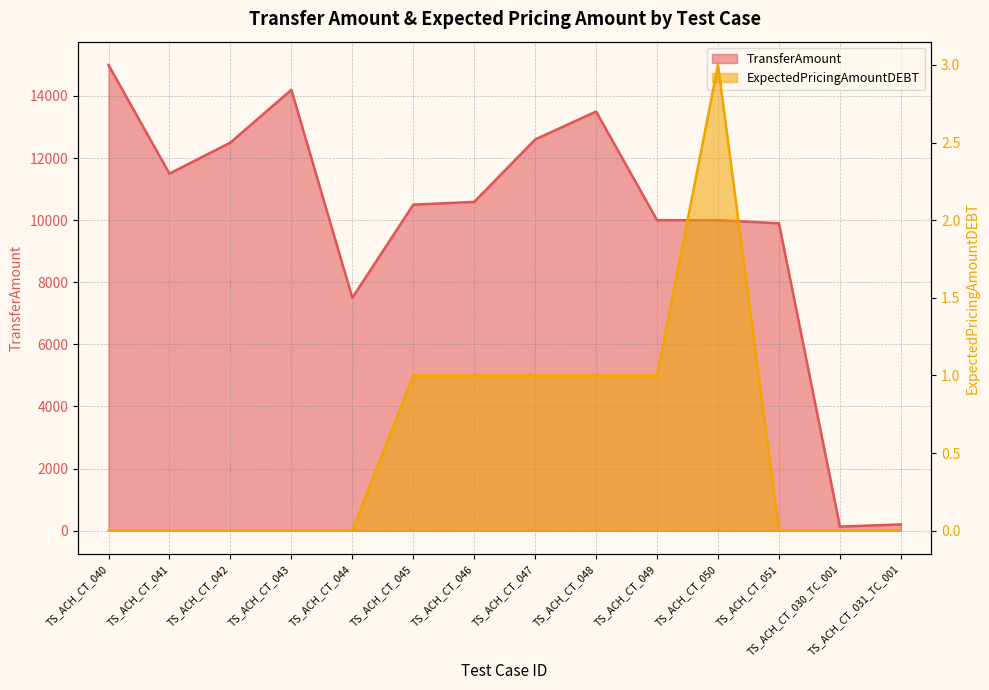

Reading left to right, transcribe all the data shown in this chart.

TransferAmount: 15000	11500	12500	14200	7500	10500	10590	12600	13500	10000	10000	9900	130	200
ExpectedPricingAmountDEBT: 0	0	0	0	0	1	1	1	1	1	3	0	0	0